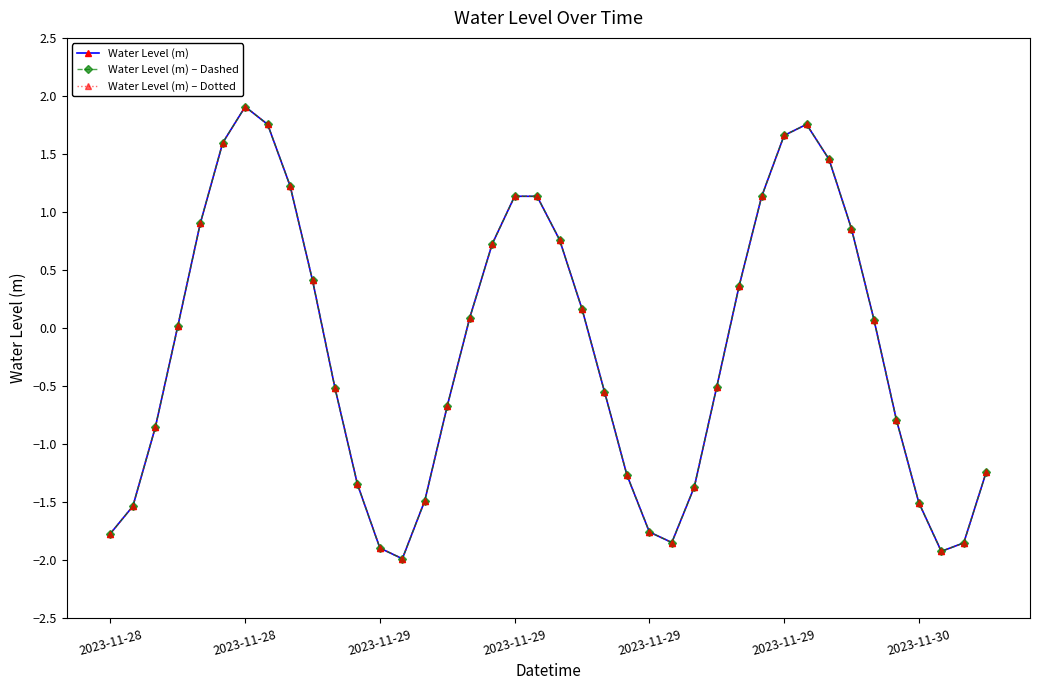

Which series has the largest total across all categories?

Water Level (m)